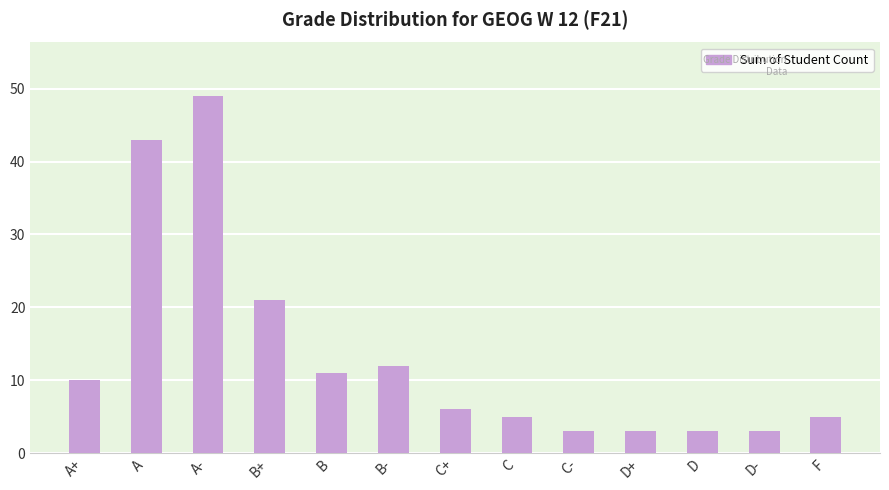

The value at D- is 3. True or false?

True